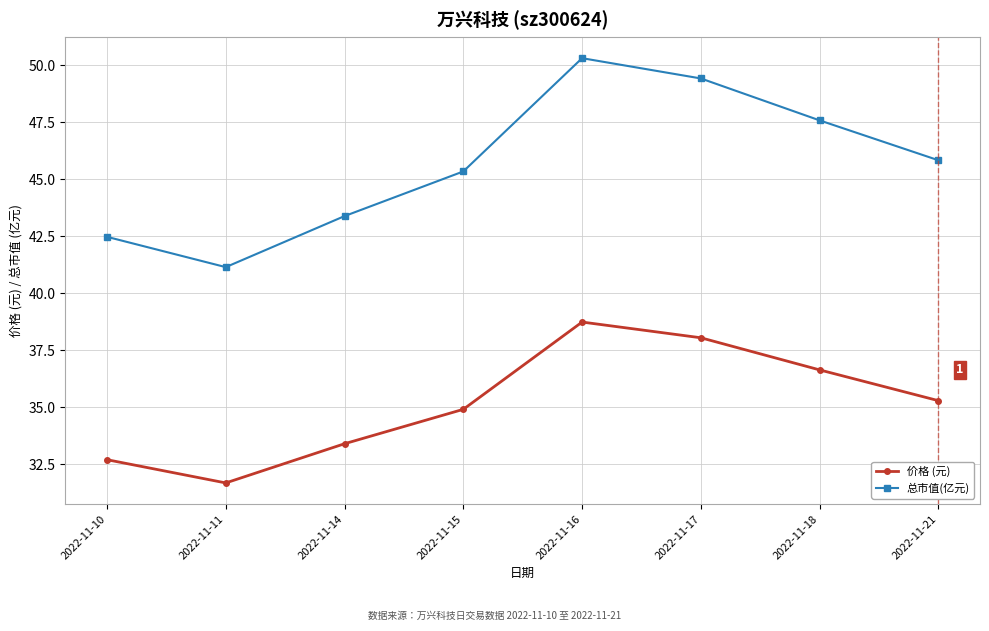

What is the difference between the maximum and second lowest values in the 总市值(亿元) series?

7.8